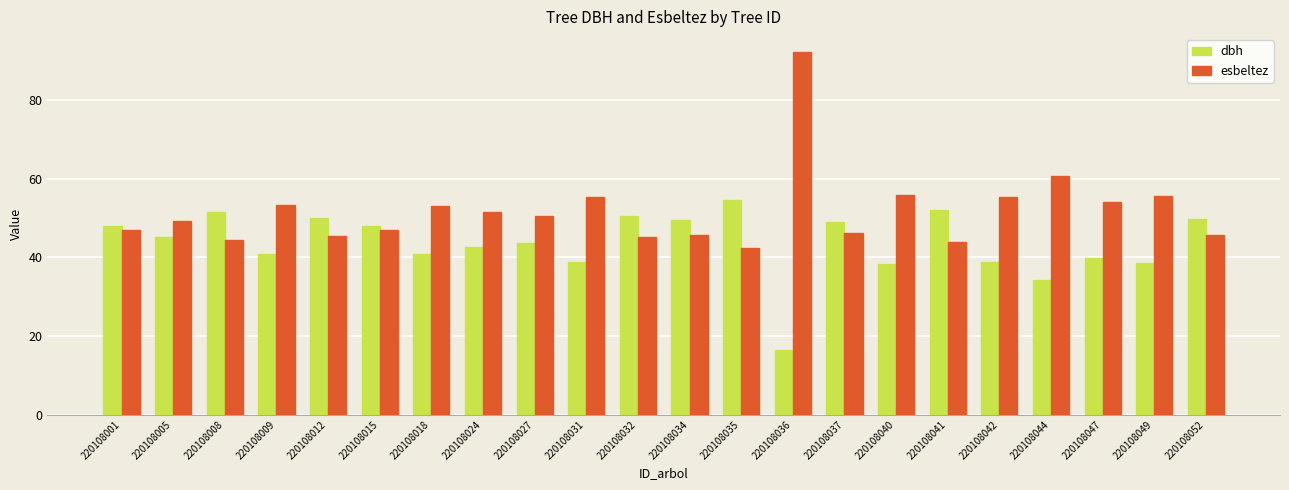

What is the difference between the maximum and minimum values in the dbh series?

38.2